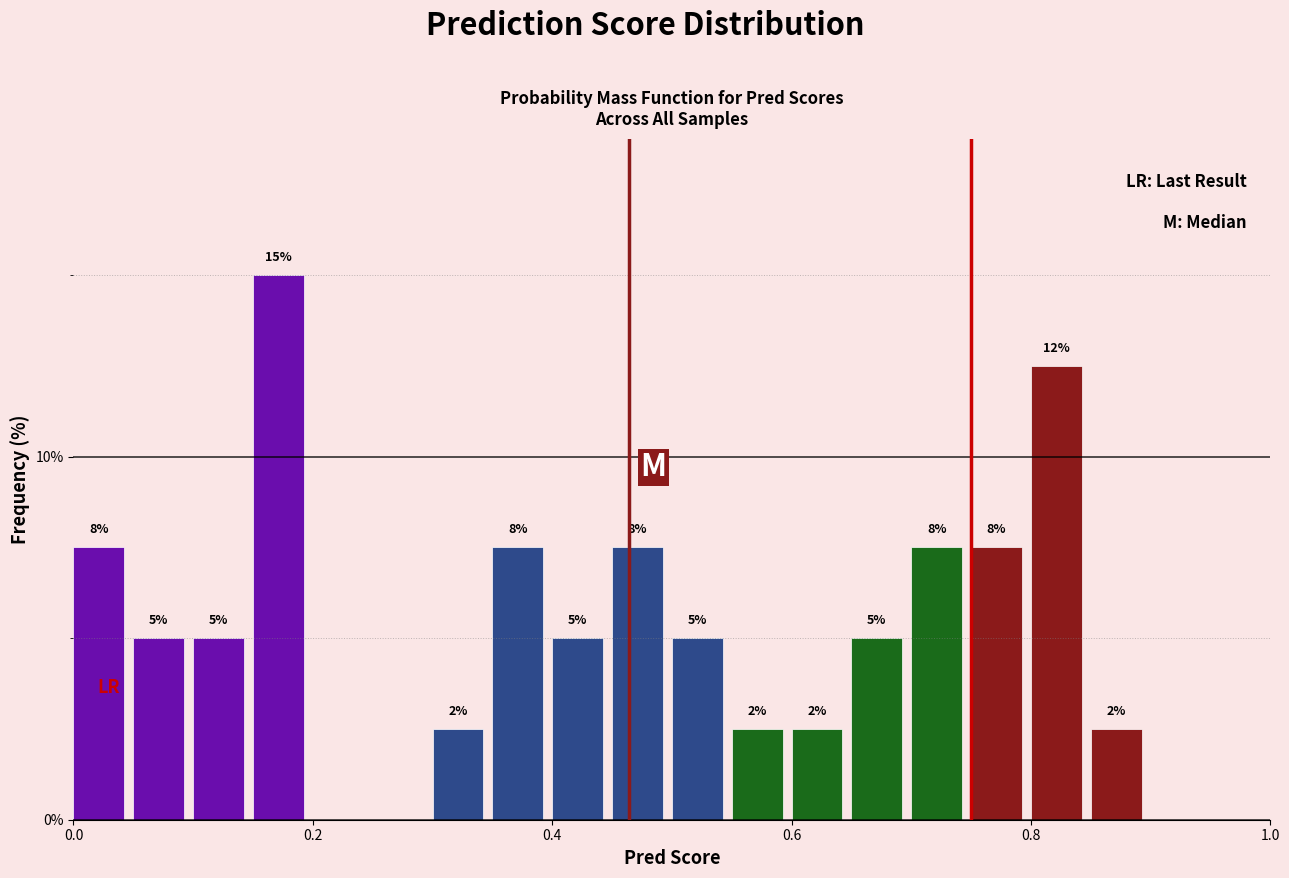

Around what value on the x-axis is the tallest bar? Give the approximate position of its centre, as read against the axis.

0.18